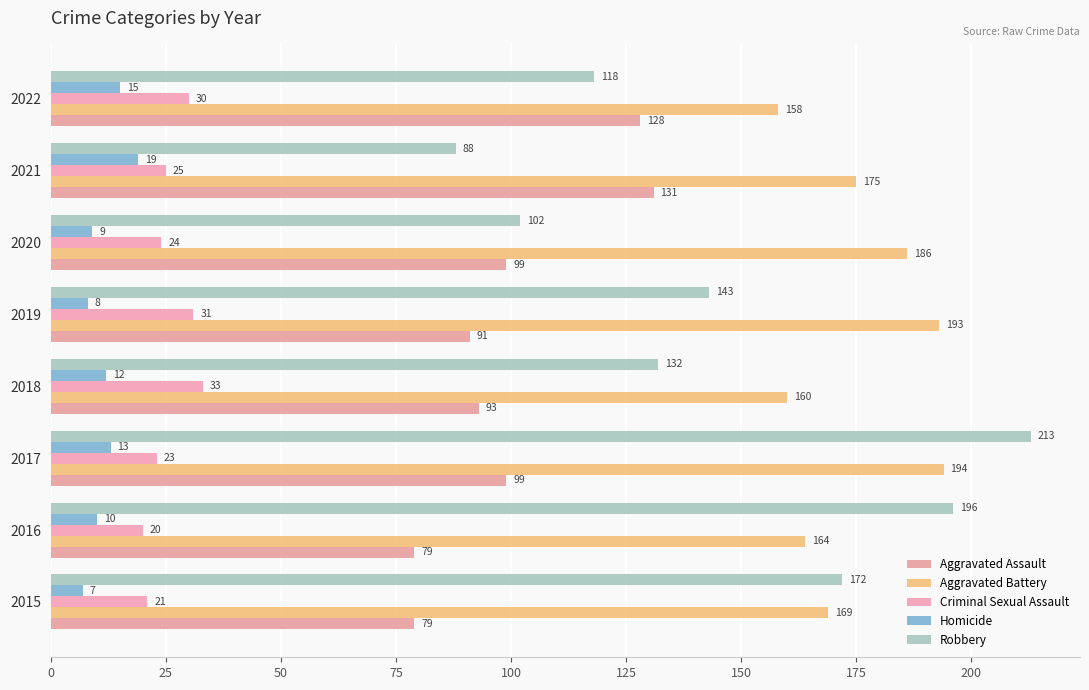

How many categories are shown in the chart?

8